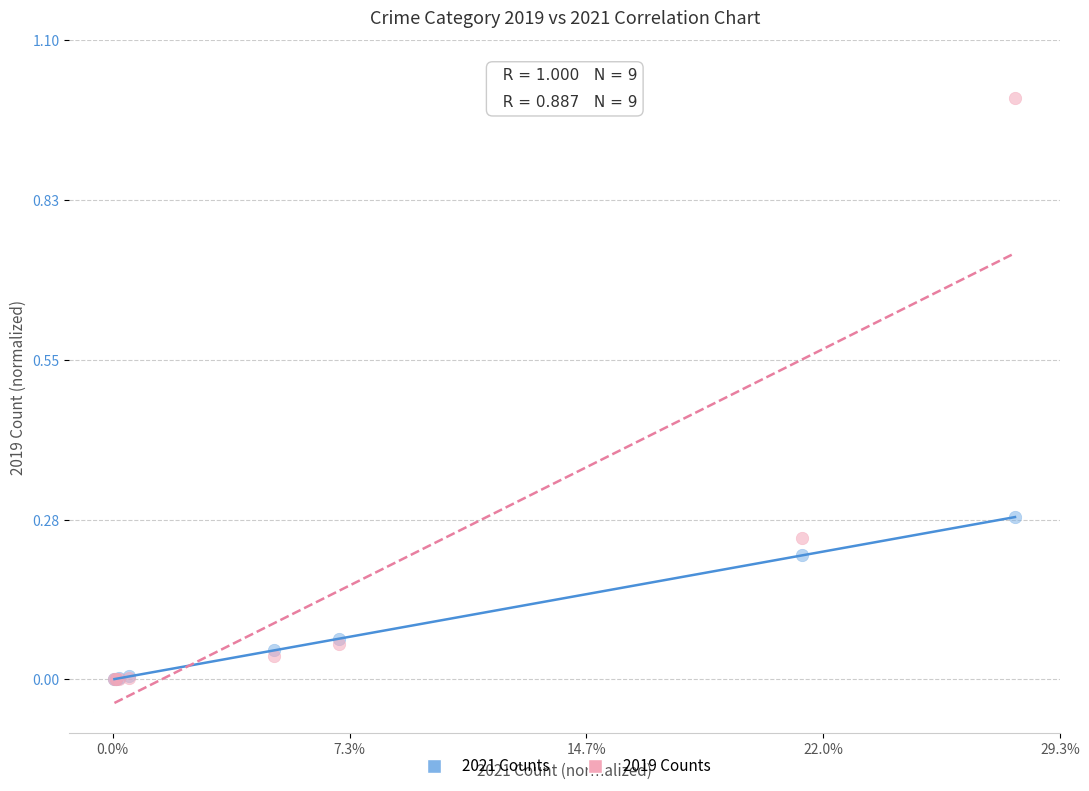

What are all the series names shown in the legend?

2021 Counts, 2019 Counts